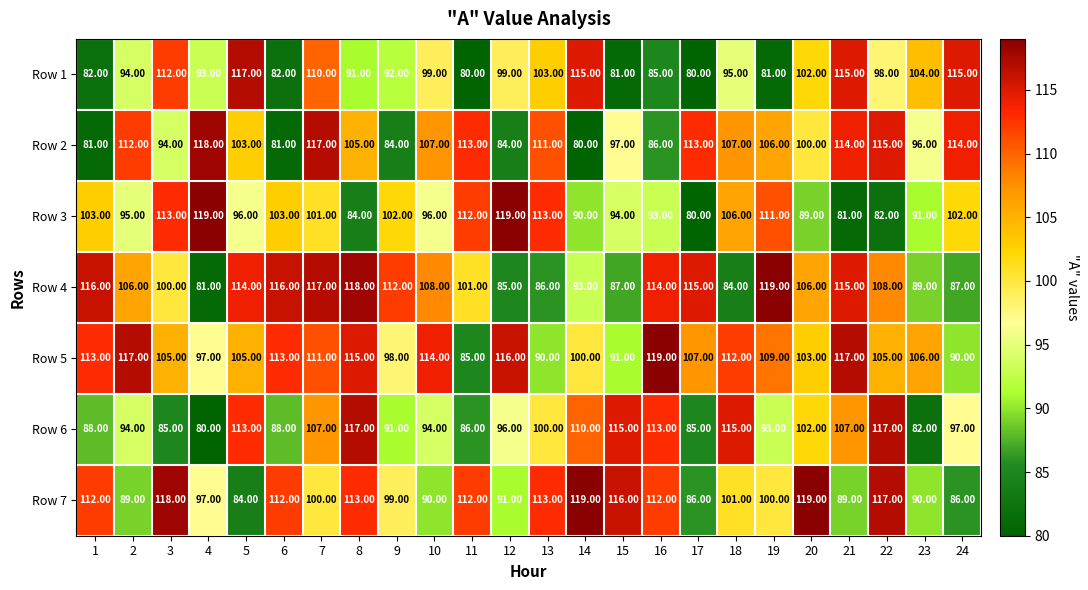

At how many categories does at least one series exceed 82?

24